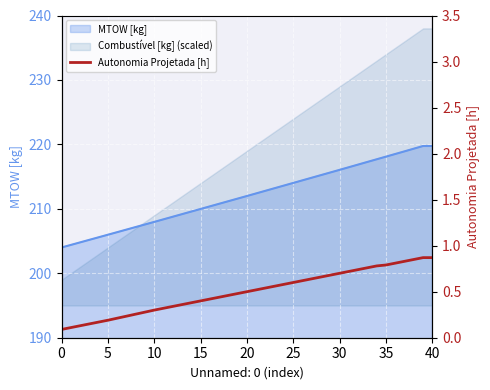

True or false: MTOW [kg] has a value of 303.4 at 5.

False